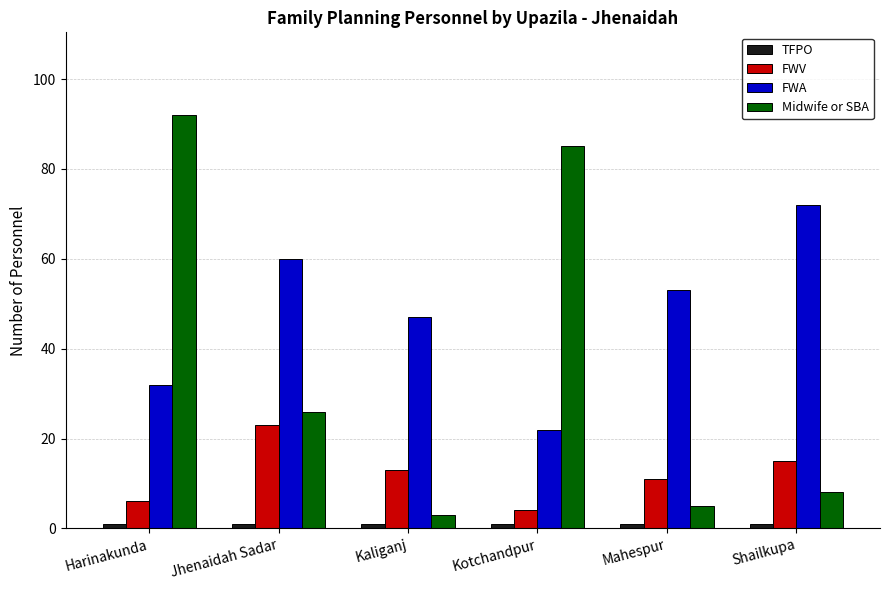

What is the label of the 3rd bar from the left?

Kaliganj